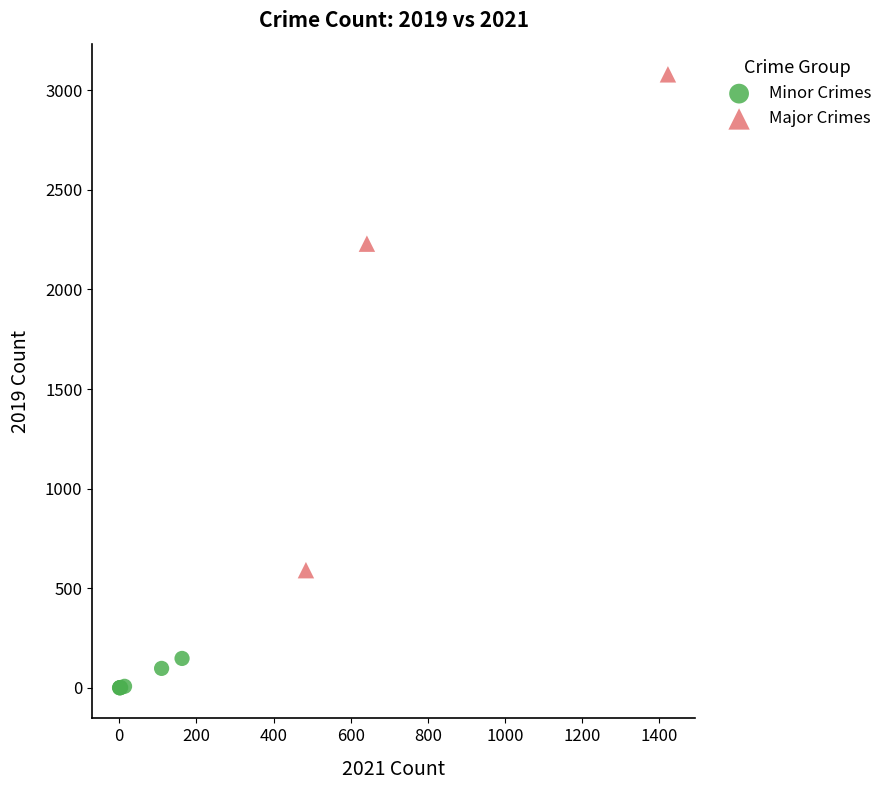

Which series has the widest spread of Y values?

Major Crimes